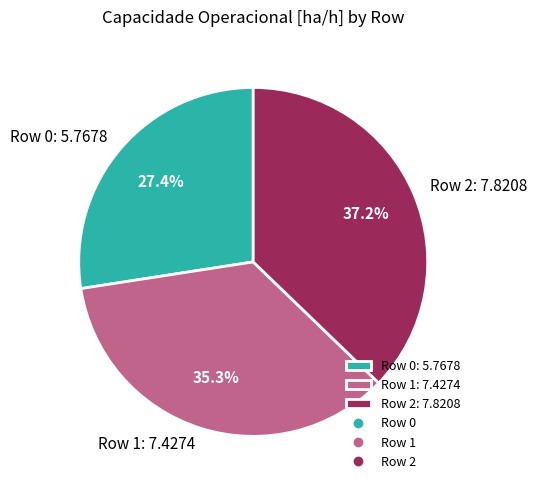

Approximately how many times larger is the value at Row 2: 7.8208 compared to Row 0: 5.7678?

1.4